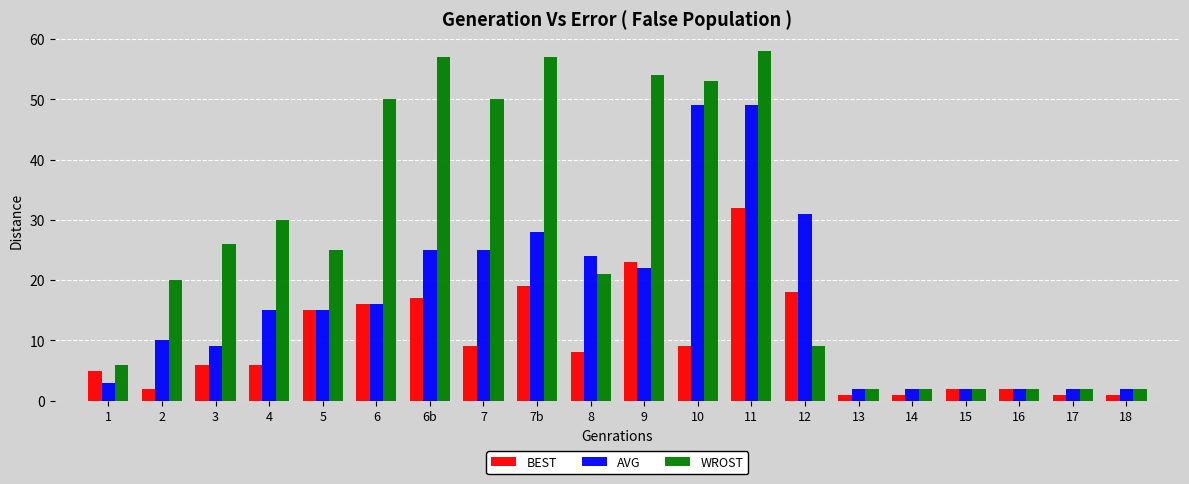

What is the approximate value of WROST at 6, to the nearest 10?

50